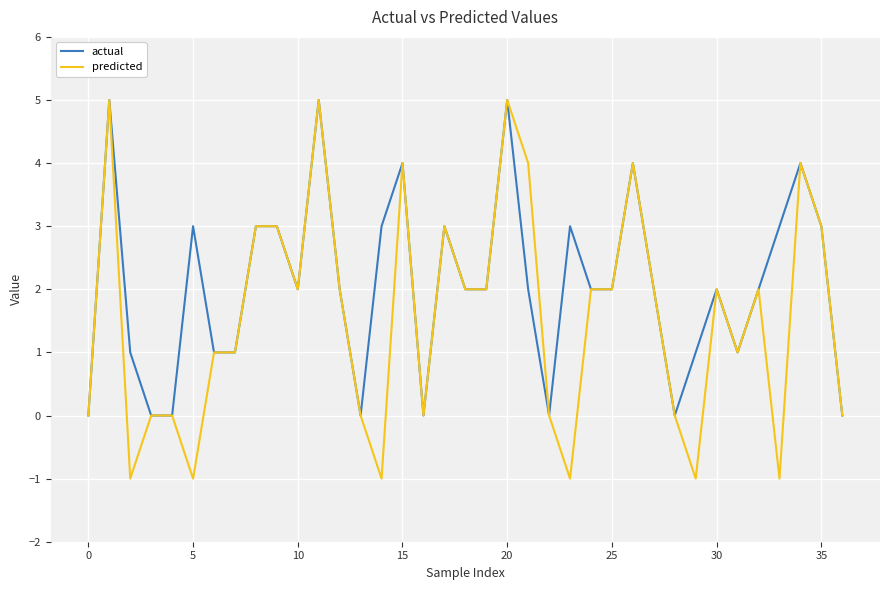

Which series has the widest spread of values?

predicted